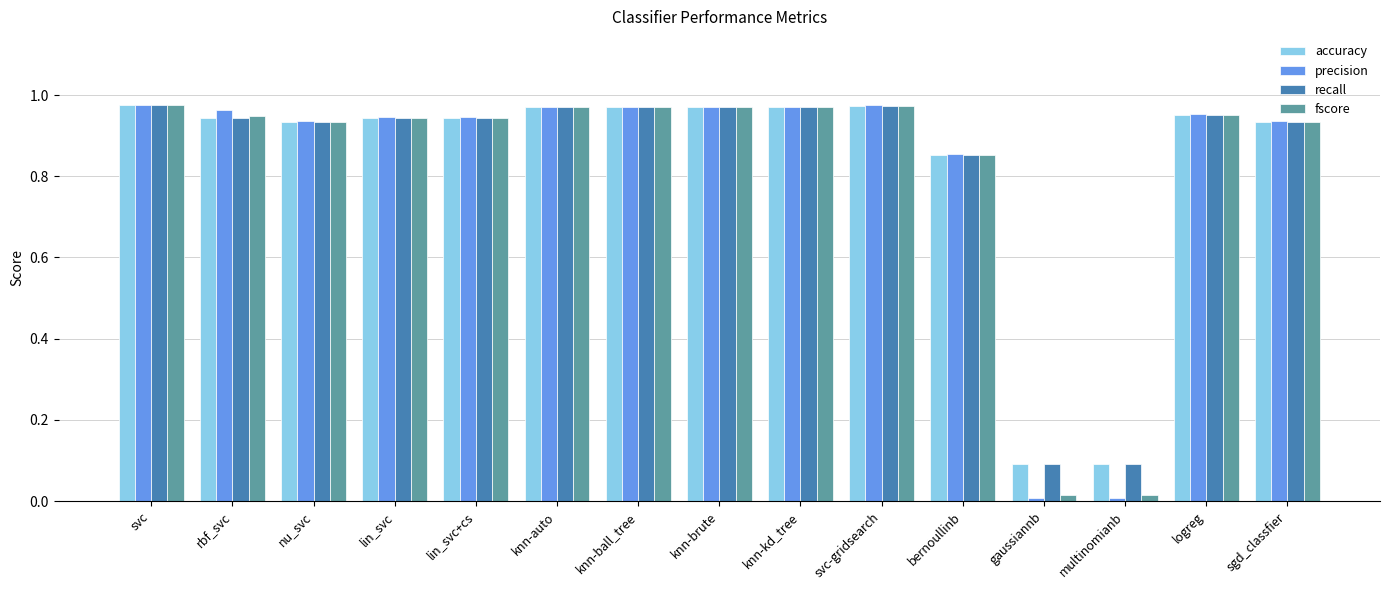

At how many categories does at least one series exceed 0?

15